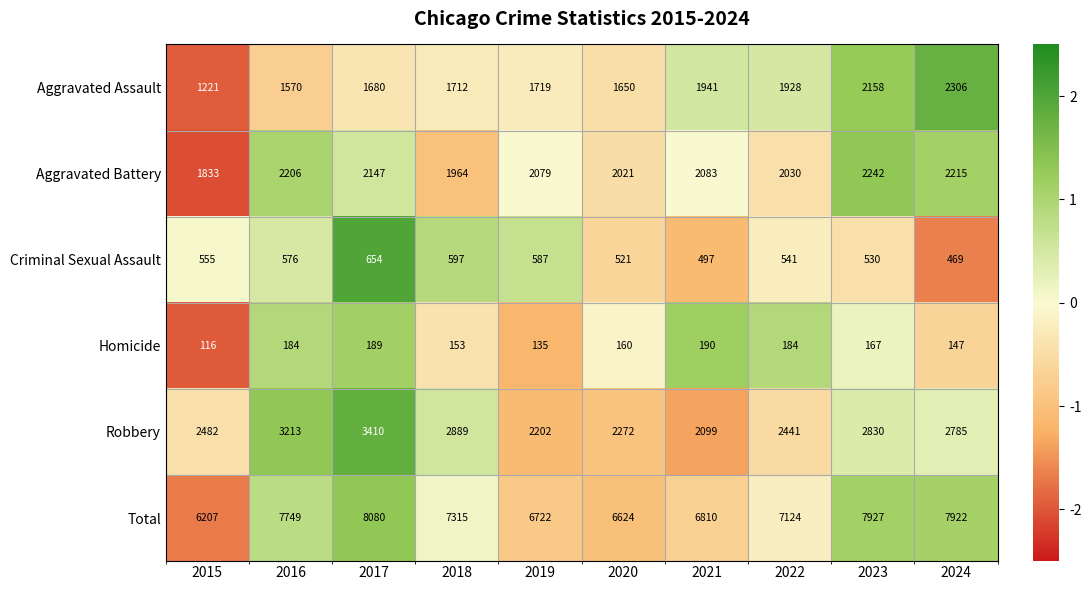

At which label does Homicide reach its peak?

2021